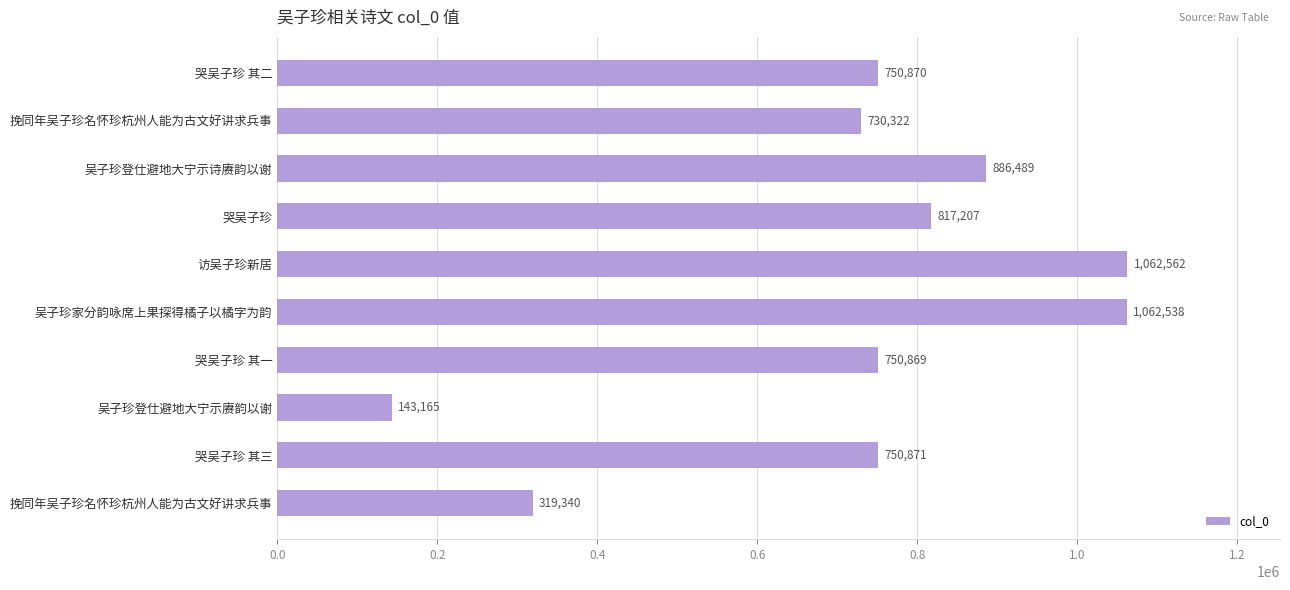

Count the number of categories in the chart.

10